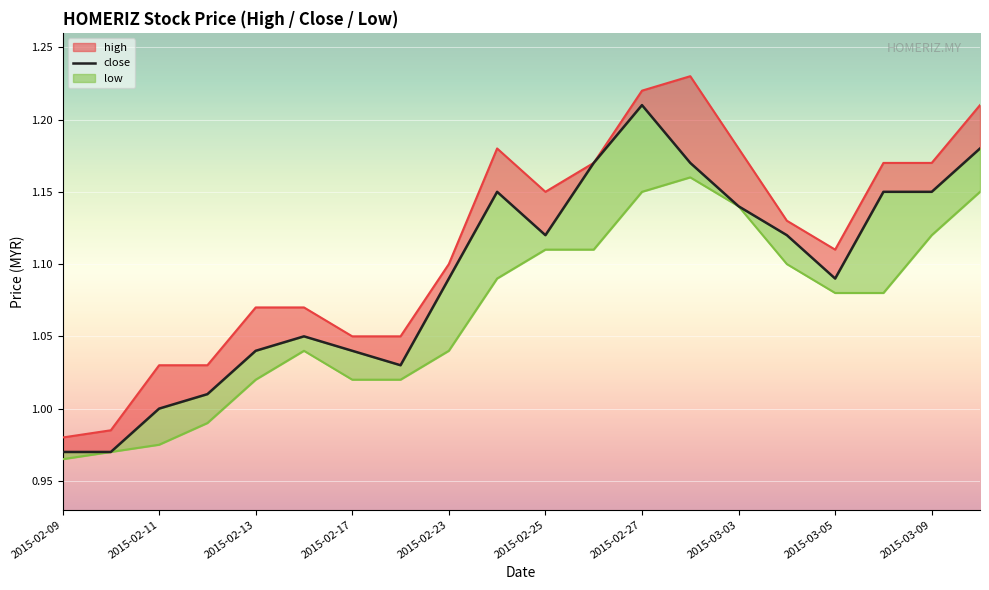

What is the change in value from 2015-02-17 to 11?

+0.2